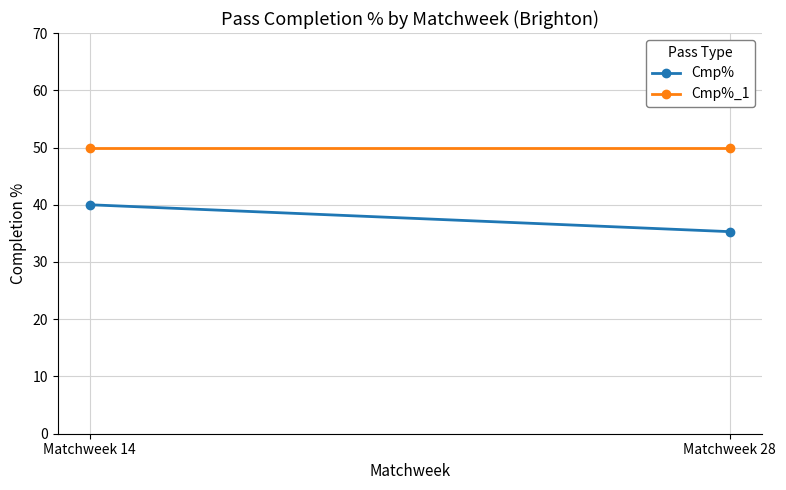

List the series in order of their overall mean, highest first.

Cmp%_1, Cmp%